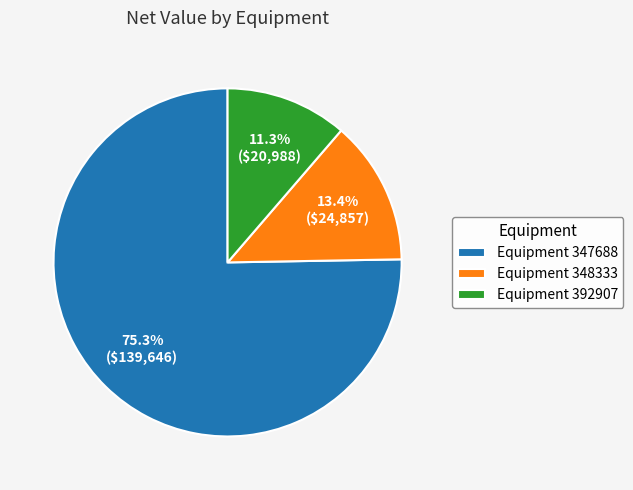

Between Equipment 392907 and Equipment 348333, which is larger?

Equipment 348333